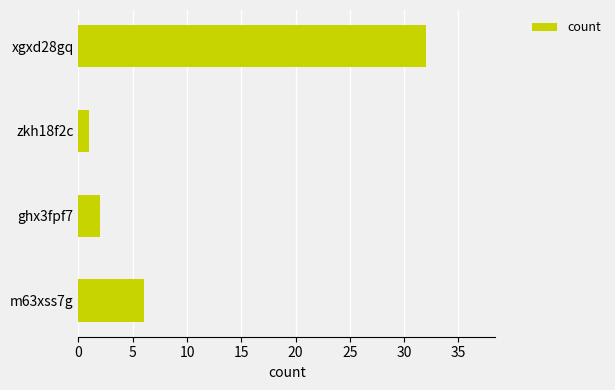

Reading bottom to top, extract all data points from this chart.

m63xss7g=6	ghx3fpf7=2	zkh18f2c=1	xgxd28gq=32